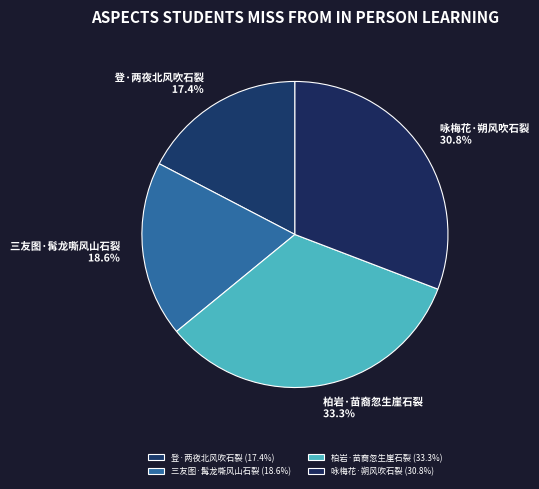

What percentage is the 三友图·髯龙嘶风山石裂 slice, to the nearest percent?

19%